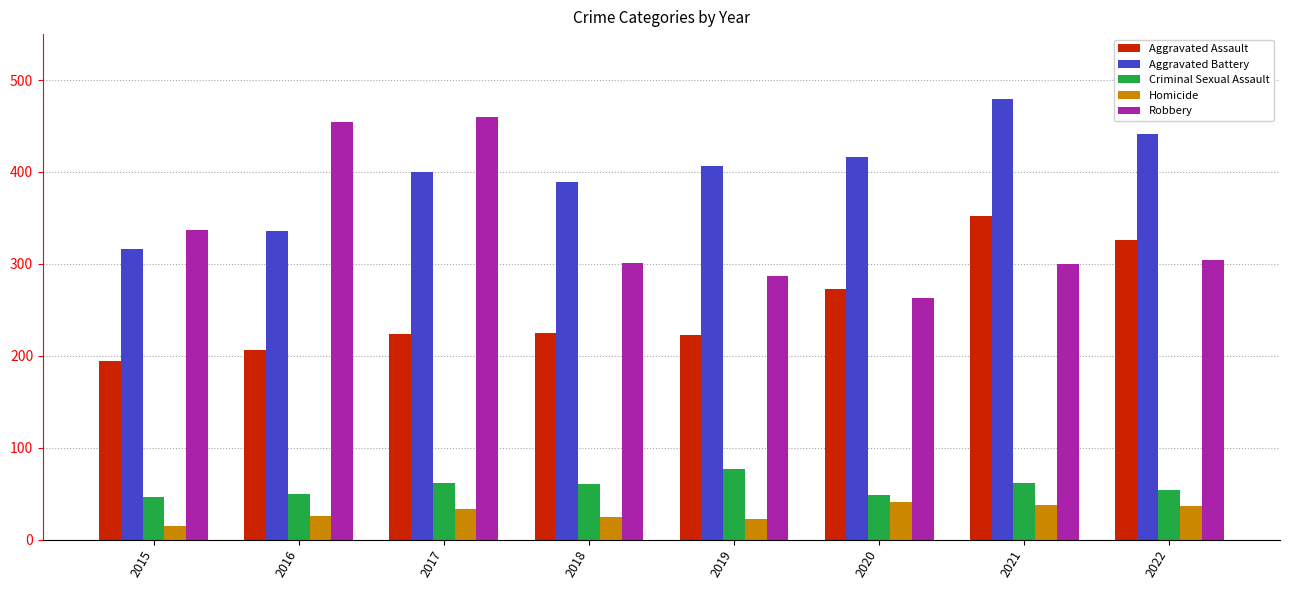

Which series has the largest total across all categories?

Aggravated Battery